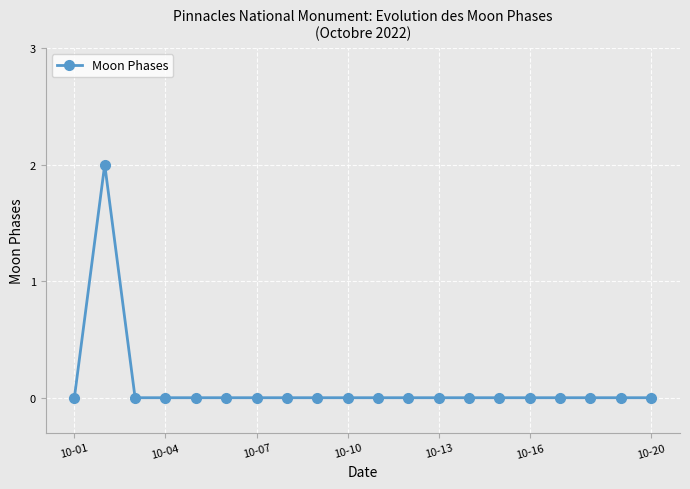

How many categories are shown in the chart?

20